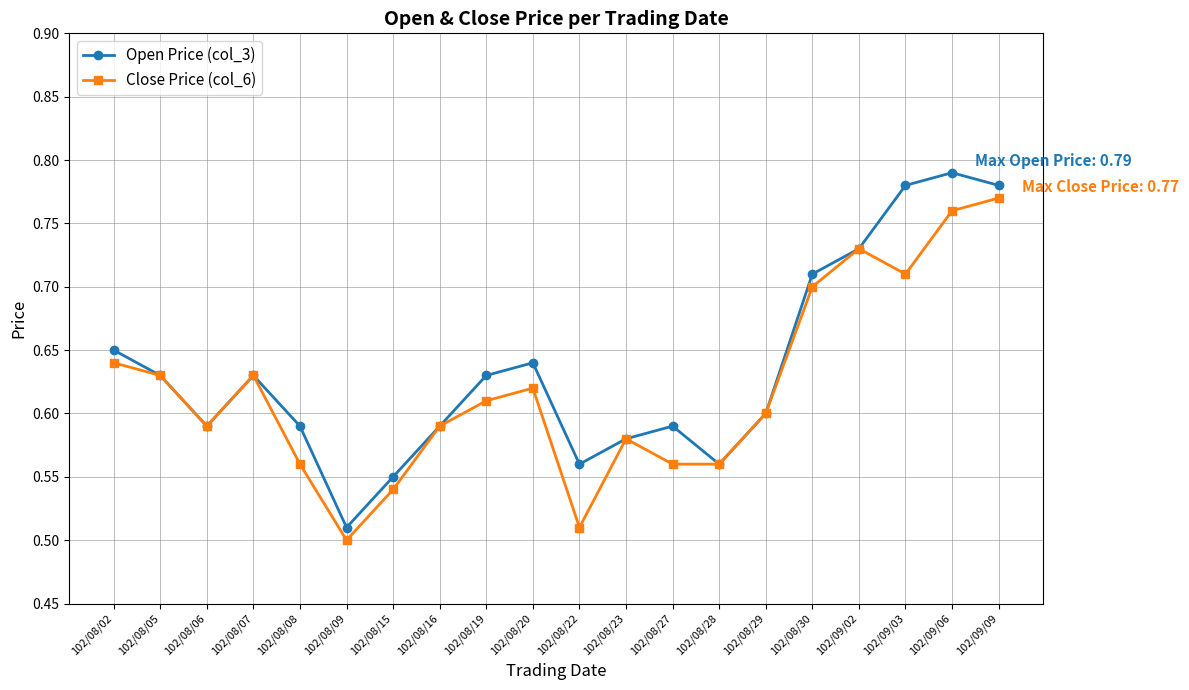

List the series in order of their peak value, highest first.

Open Price (col_3), Close Price (col_6)